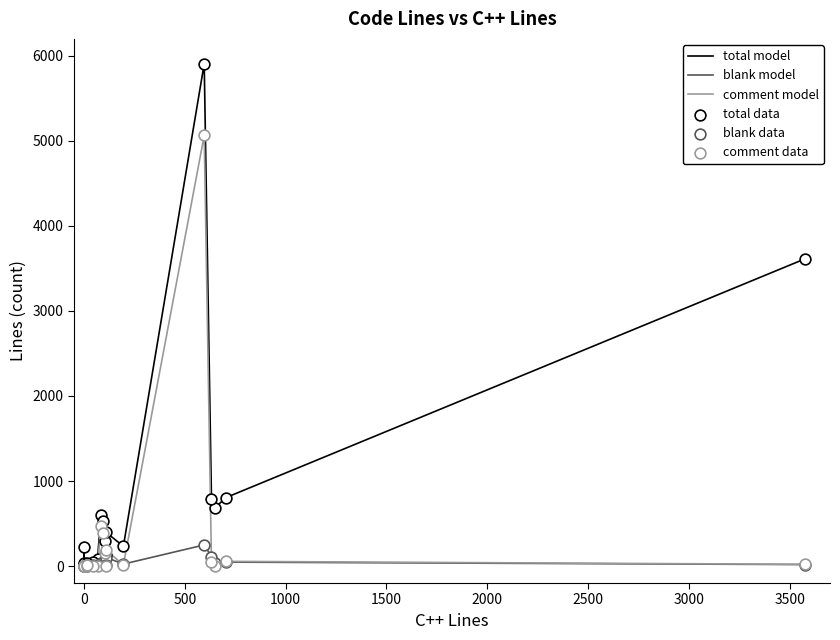

Which series has the largest total across all categories?

total model